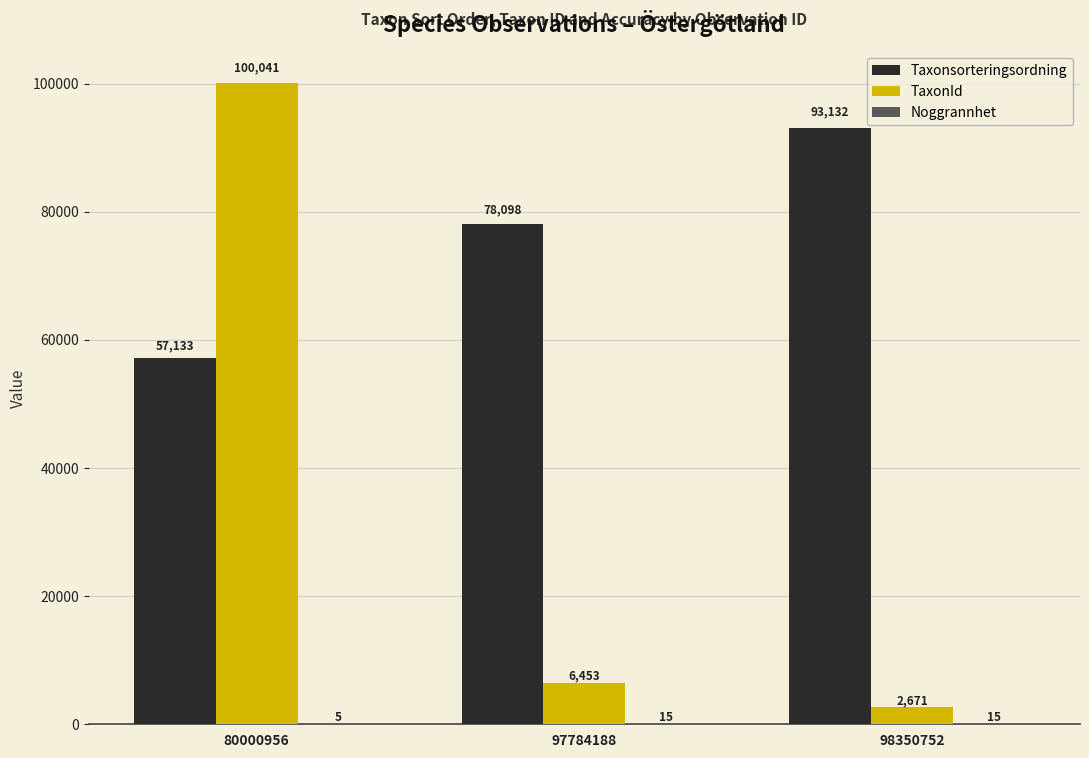

Count the number of categories in the chart.

3